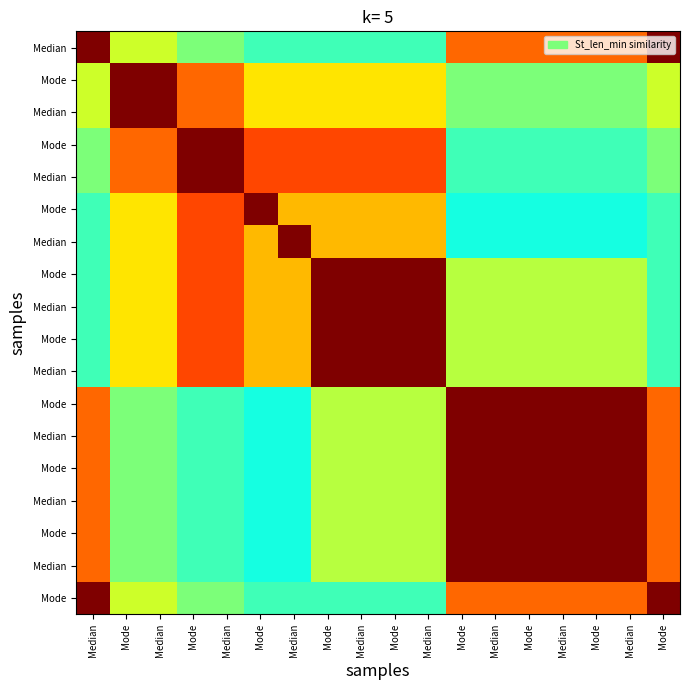

What is the spread (max minus min) of values at Median?

0.6